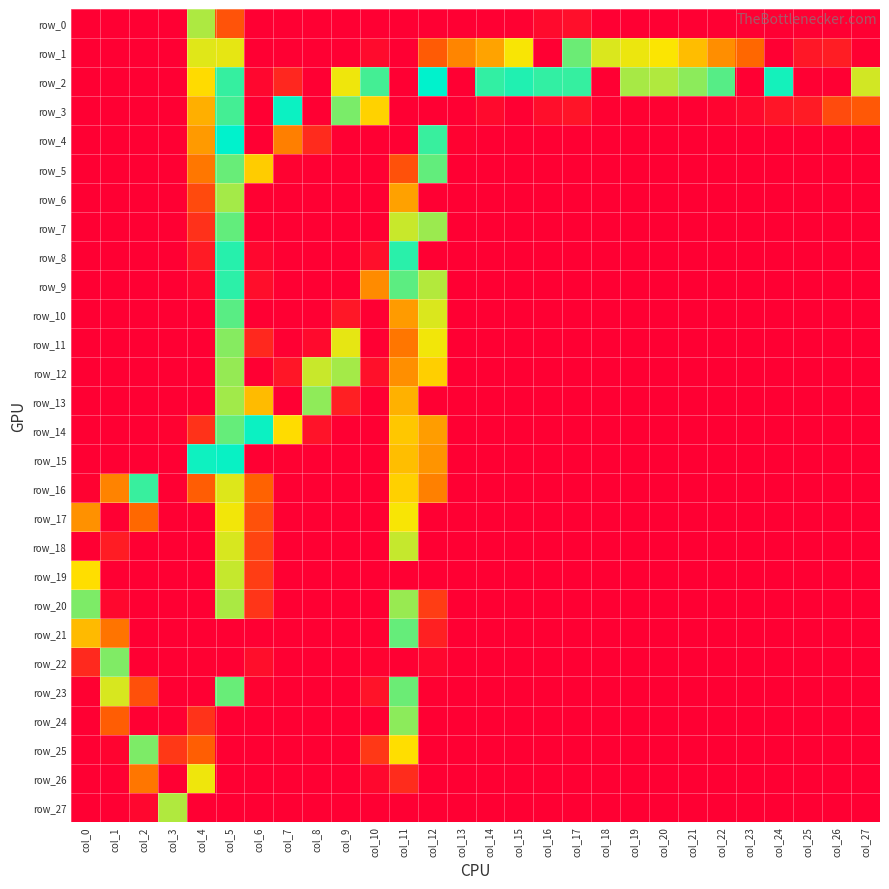

Which series has the largest total across all categories?

row_2